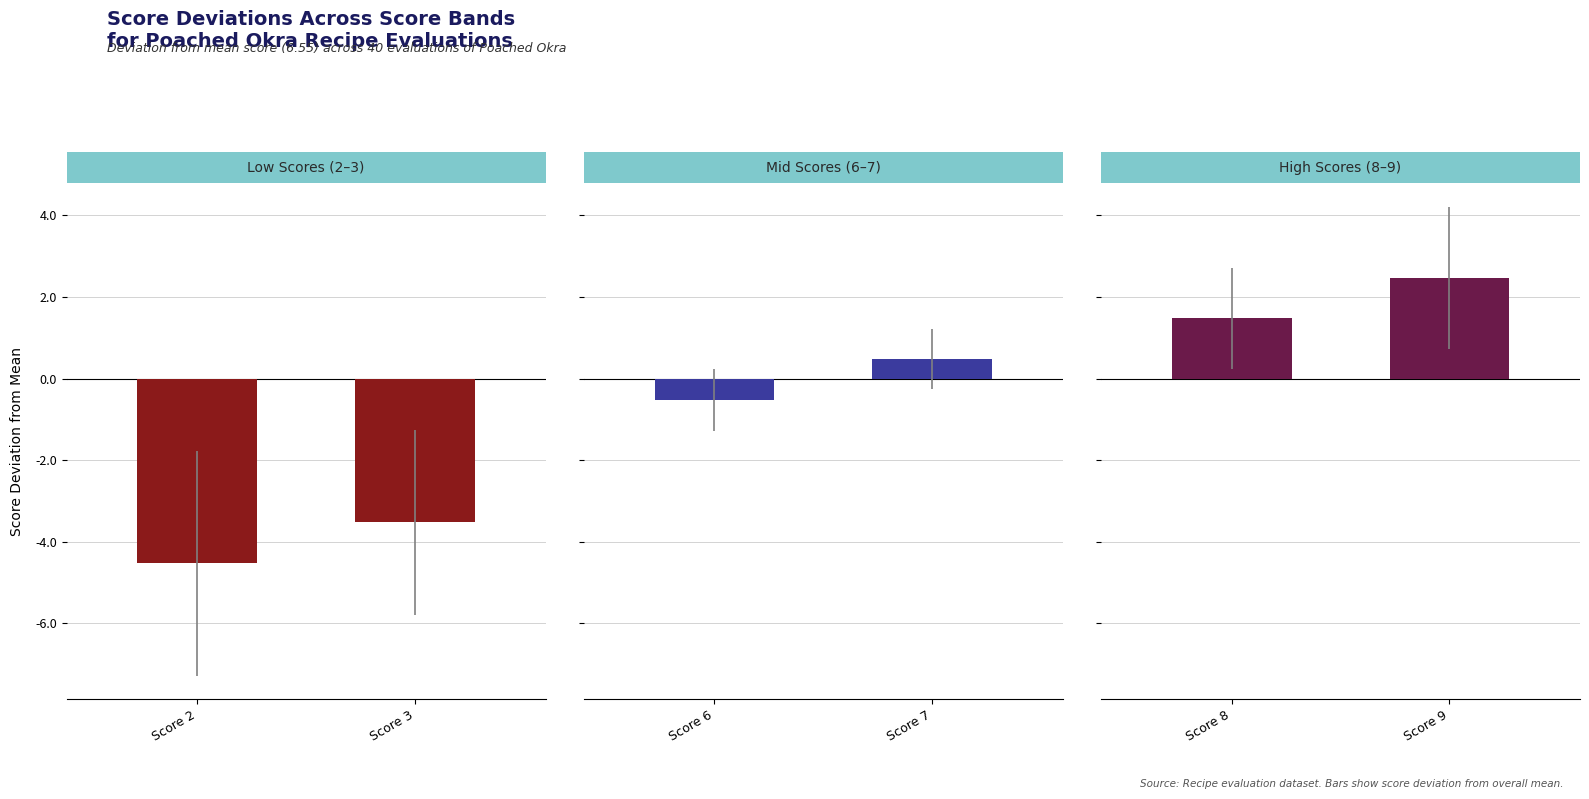

How many categories are shown in the chart?

2